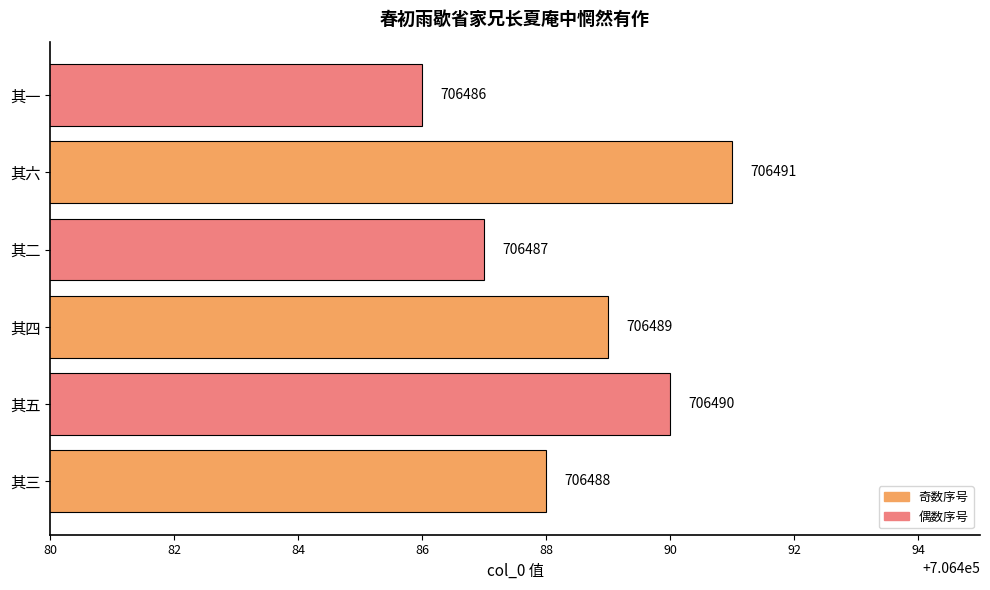

Reading bottom to top, what are all the values shown in this chart?

其三=706488	其五=706490	其四=706489	其二=706487	其六=706491	其一=706486